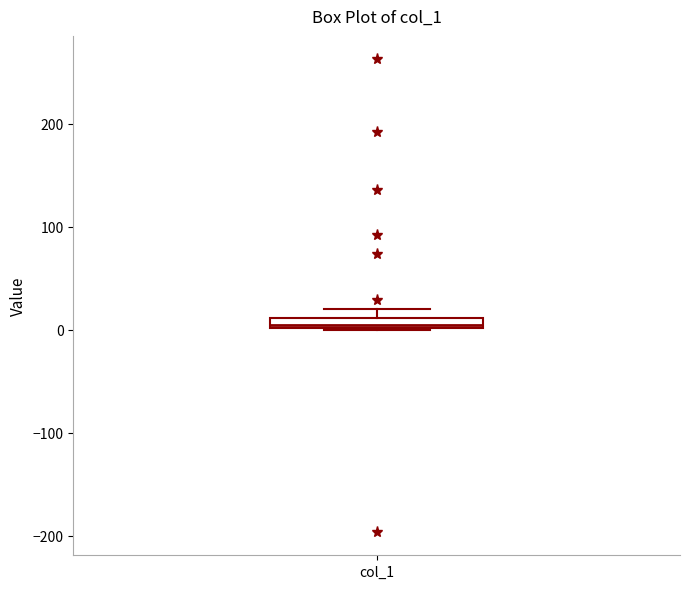

Where is the upper edge of the box for col_1 on the y-axis? The values are not printed on the chart, so give them approximately, as read against the axis.

10